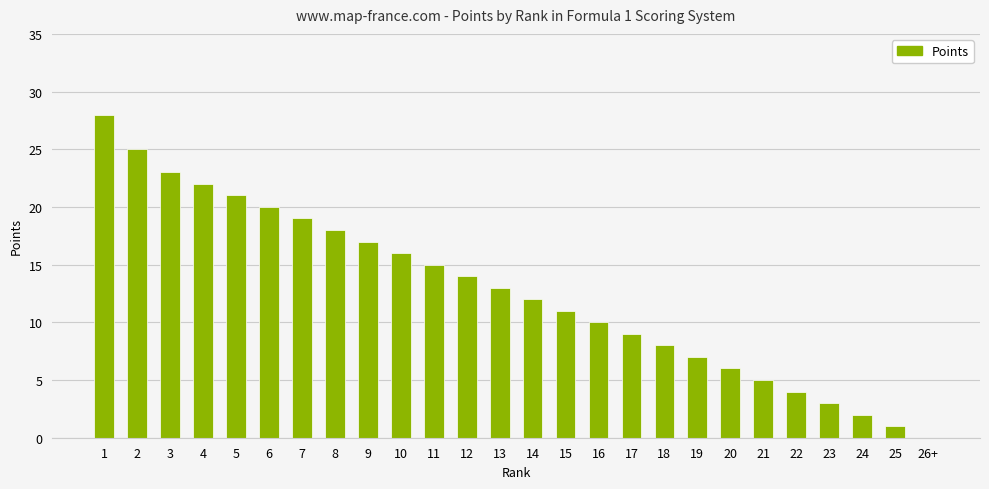

The chart shows a value of 22 at 4. True or false?

True